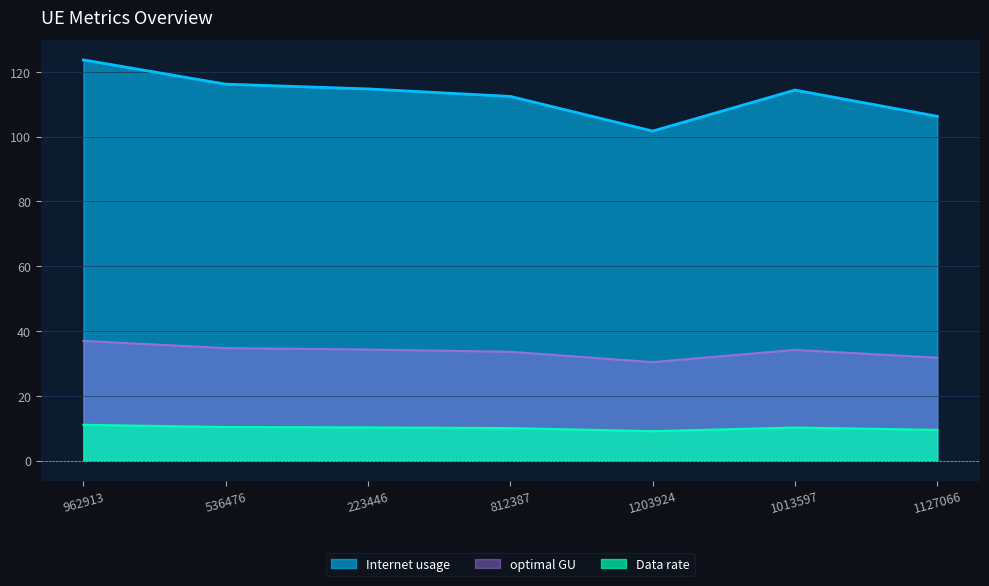

Read the optimal GU value at 536476.

34.7